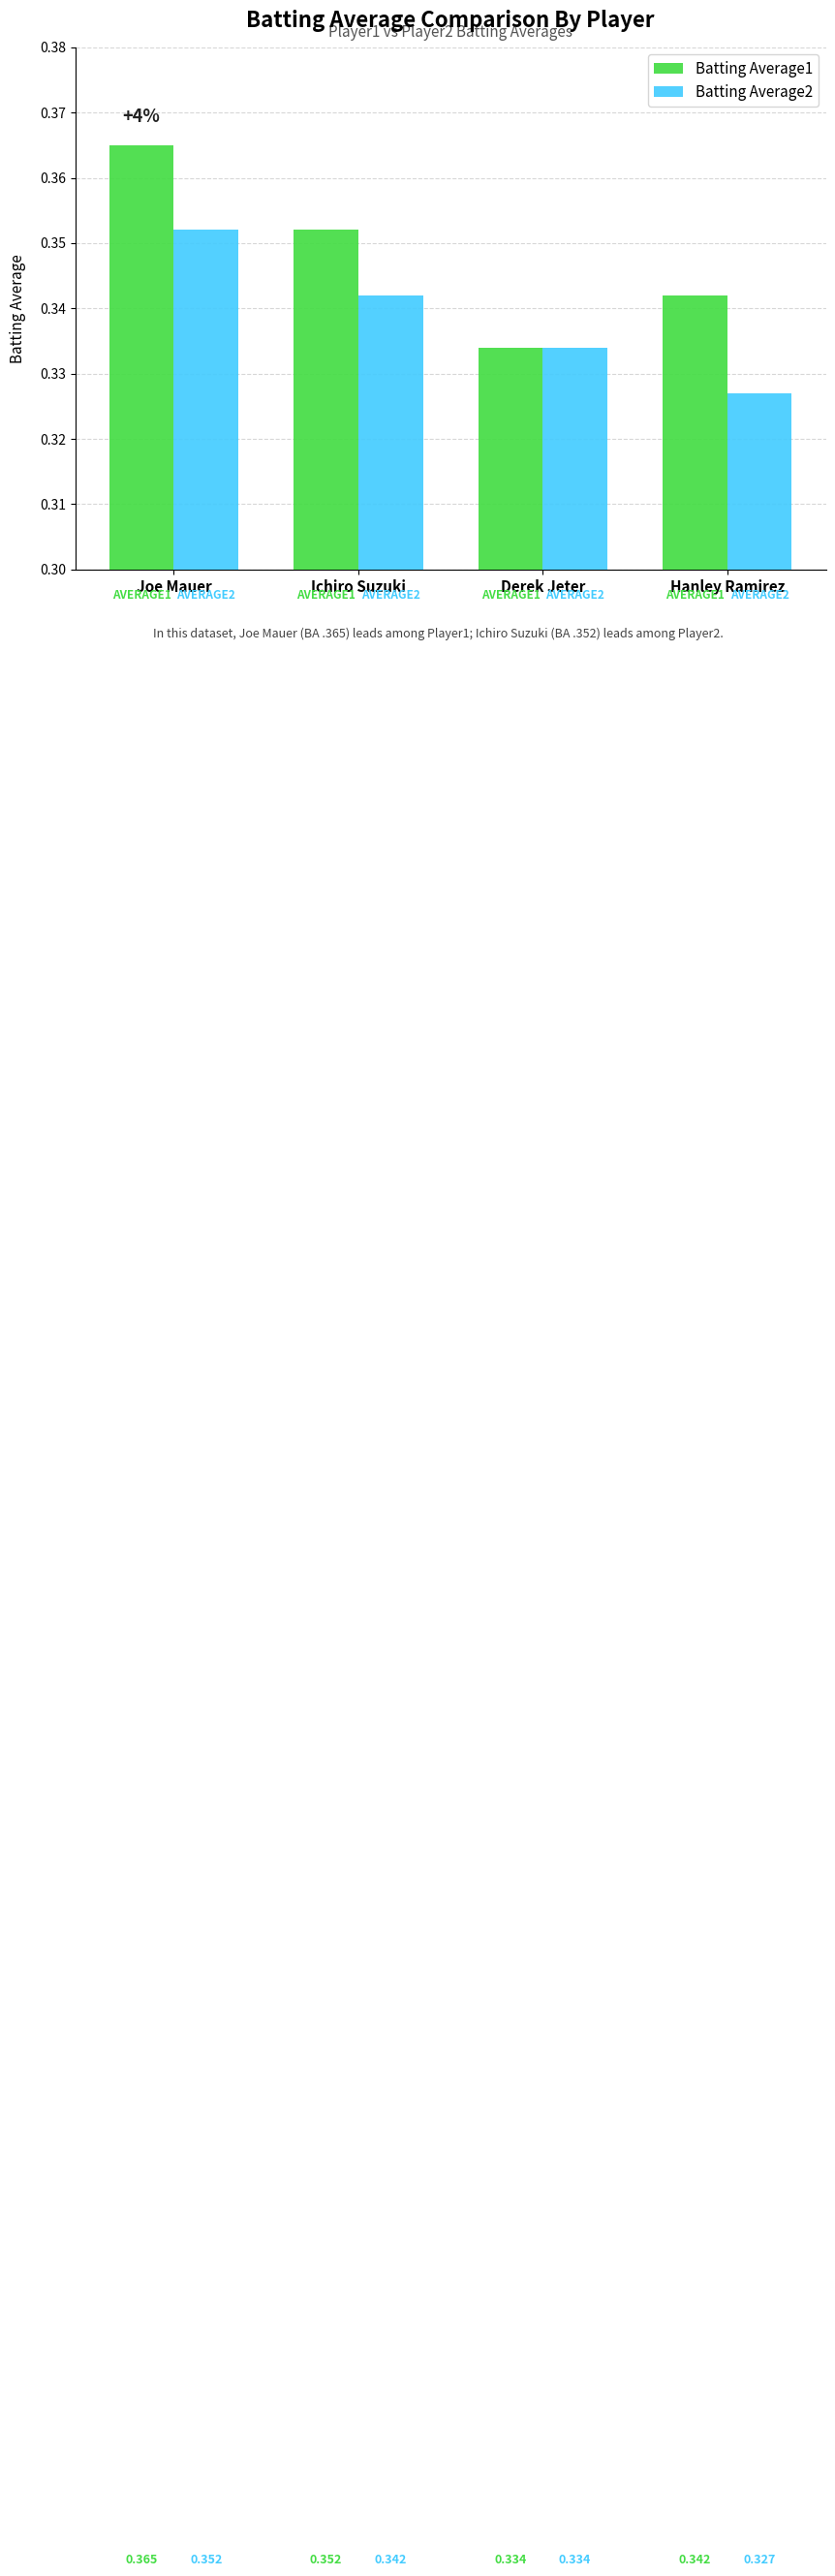

Count the Batting Average2 values in the range 0 to 1.

4